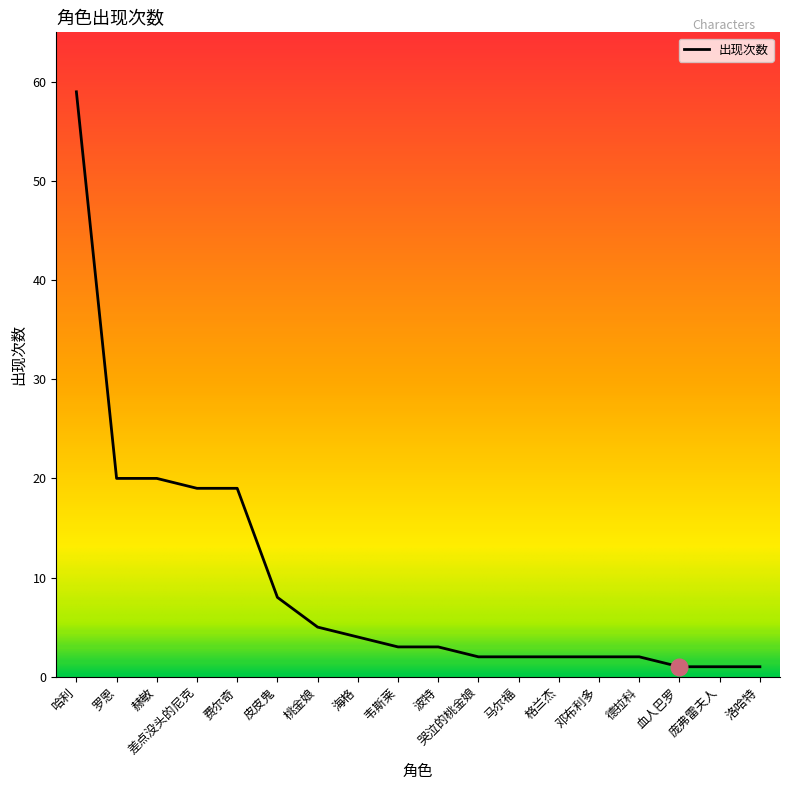

What is the maximum value shown in the chart?

59